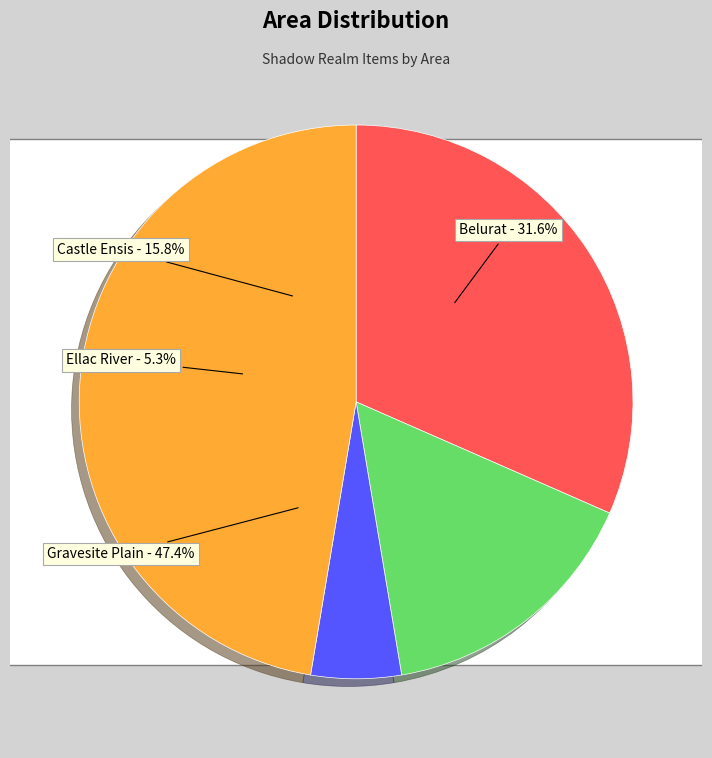

True or false: Ellac River accounts for 5% of the total.

True